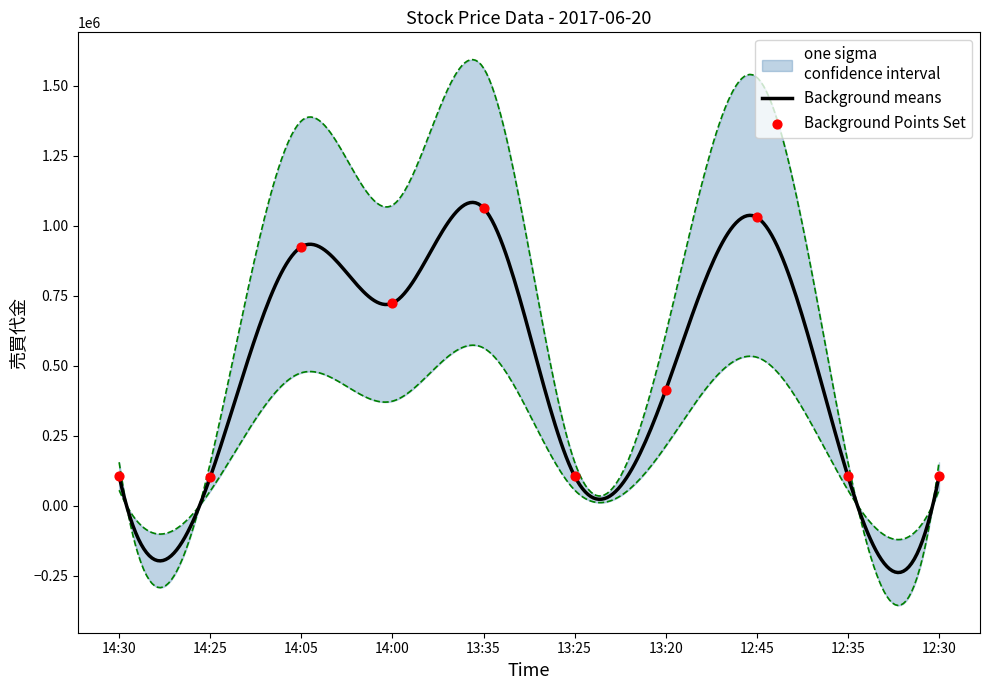

Between 12:35 and 14:00, which is larger?

14:00